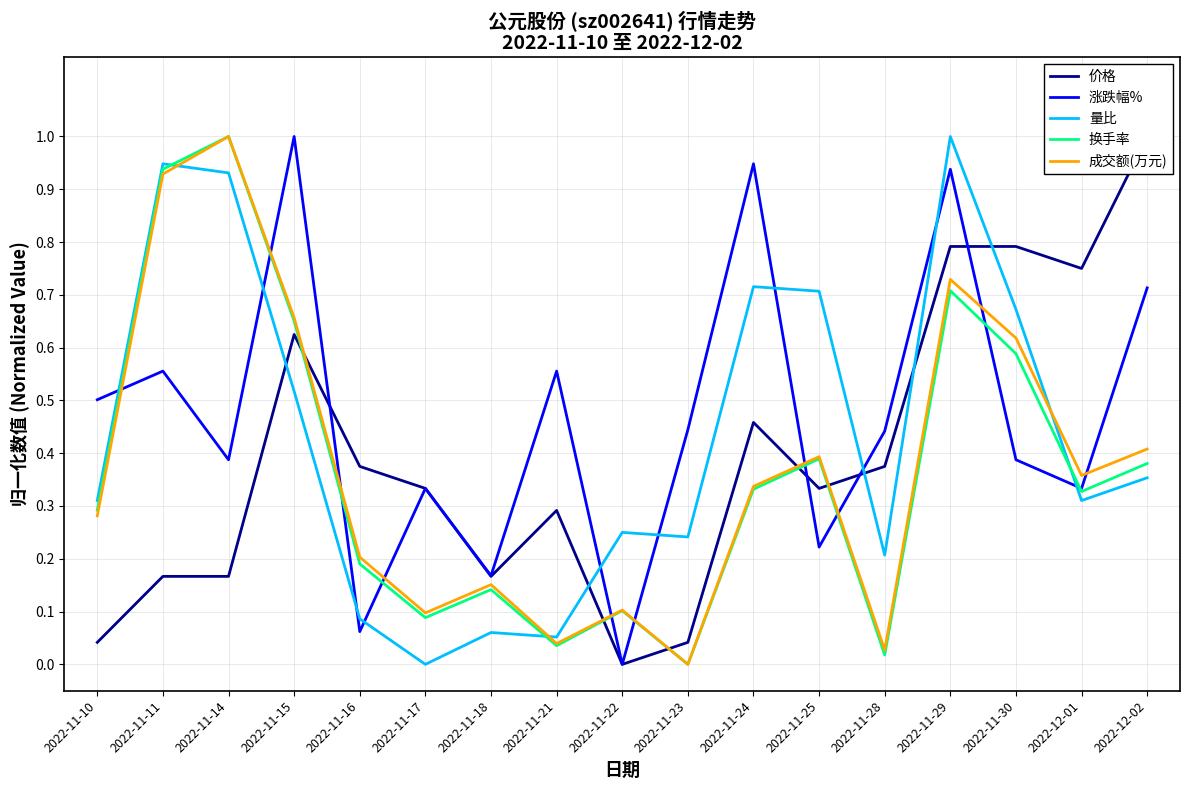

At which label is 成交额(万元) closest to 0?

2022-11-23